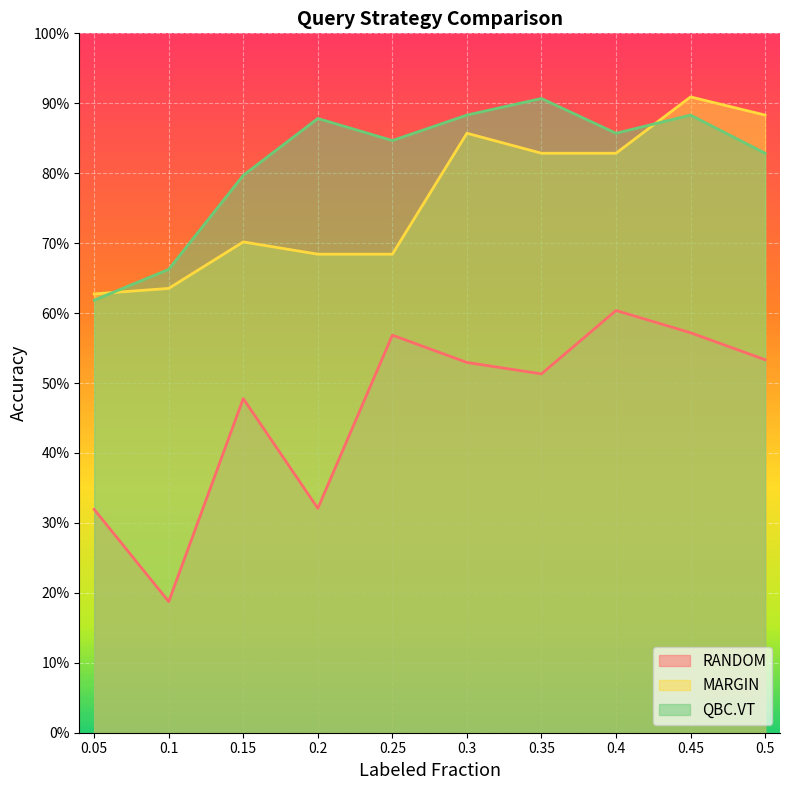

Is the value of QBC.VT at 0.1 greater than the value of MARGIN at 0.3?

No